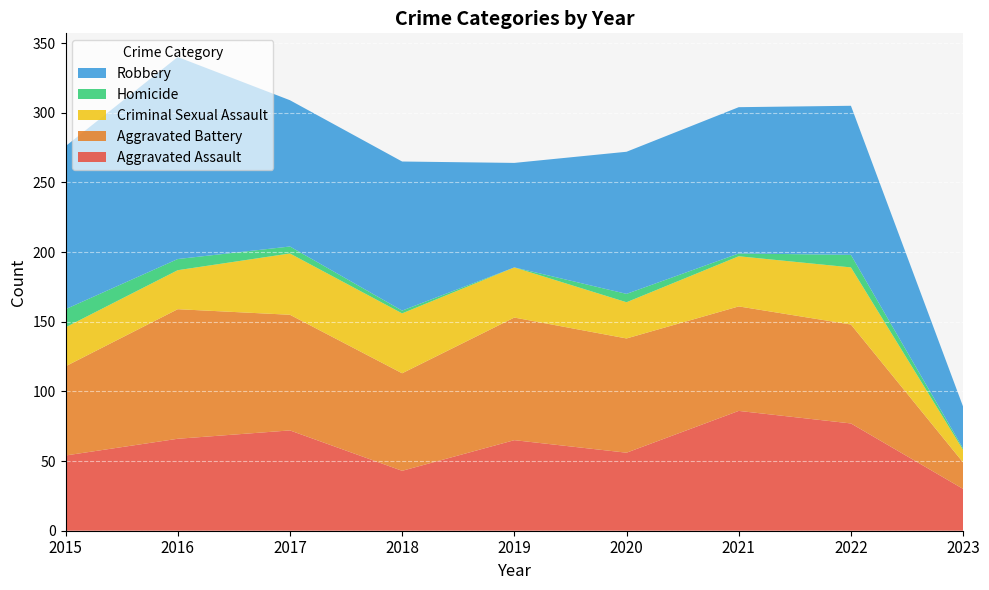

Reading left to right, transcribe all the data shown in this chart.

Aggravated Assault: 2015=54	2016=66	2017=72	2018=43	2019=65	2020=56	2021=86	2022=77	2023=30
Aggravated Battery: 2015=64	2016=93	2017=83	2018=70	2019=88	2020=82	2021=75	2022=71	2023=19
Criminal Sexual Assault: 2015=28	2016=28	2017=44	2018=43	2019=36	2020=26	2021=36	2022=41	2023=9
Homicide: 2015=13	2016=8	2017=5	2018=2	2019=0	2020=6	2021=2	2022=9	2023=1
Robbery: 2015=117	2016=145	2017=105	2018=107	2019=75	2020=102	2021=105	2022=107	2023=30